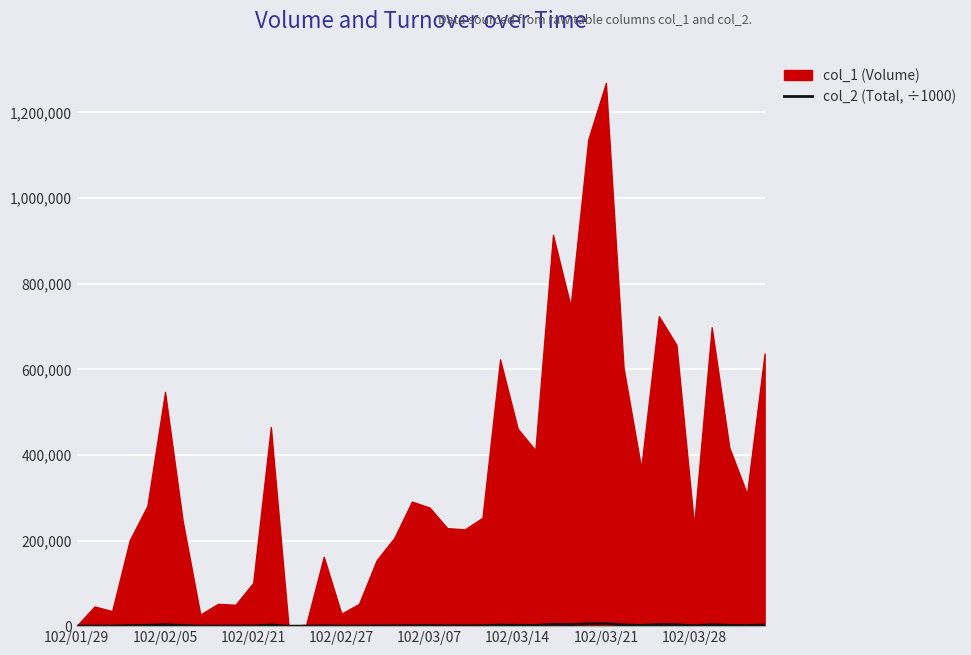

What is the ratio of the value at 19 to the value at 102/03/28?

8.2